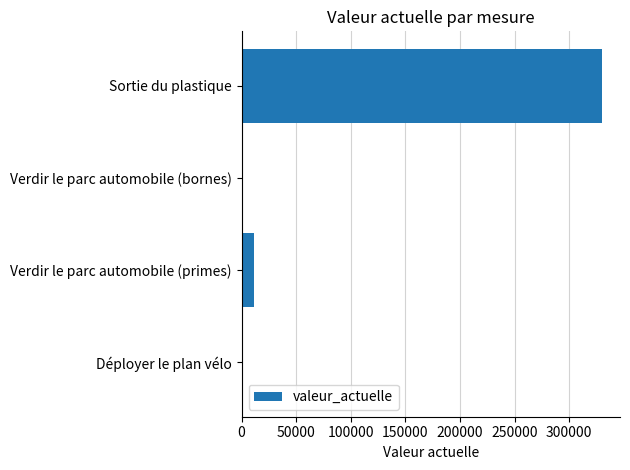

Where is the data nearest to the value 165212?

Verdir le parc automobile (primes)